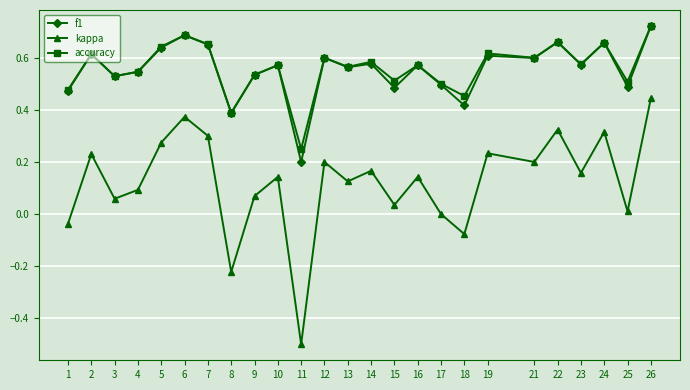

True or false: accuracy has more than 2 interior local peaks.

True